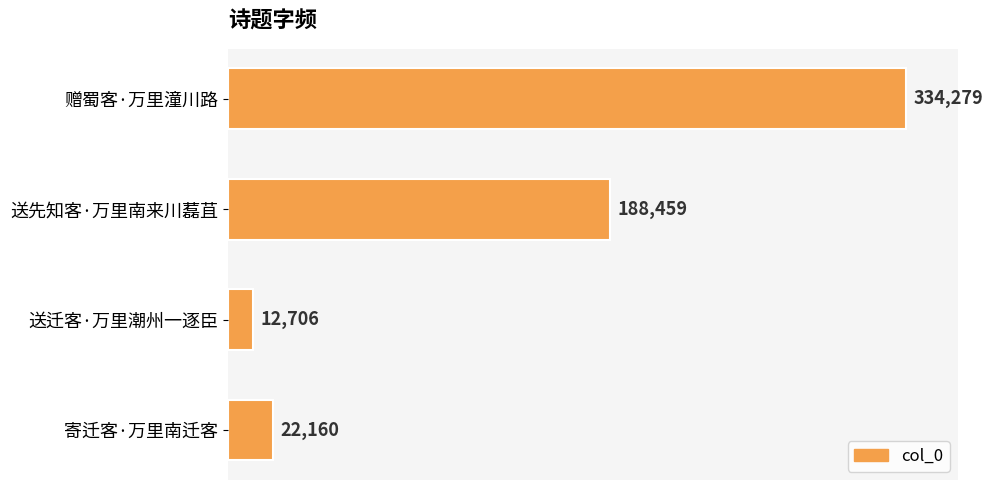

Rank the categories by value from highest to lowest.

赠蜀客·万里潼川路, 送先知客·万里南来川藞苴, 寄迁客·万里南迁客, 送迁客·万里潮州一逐臣